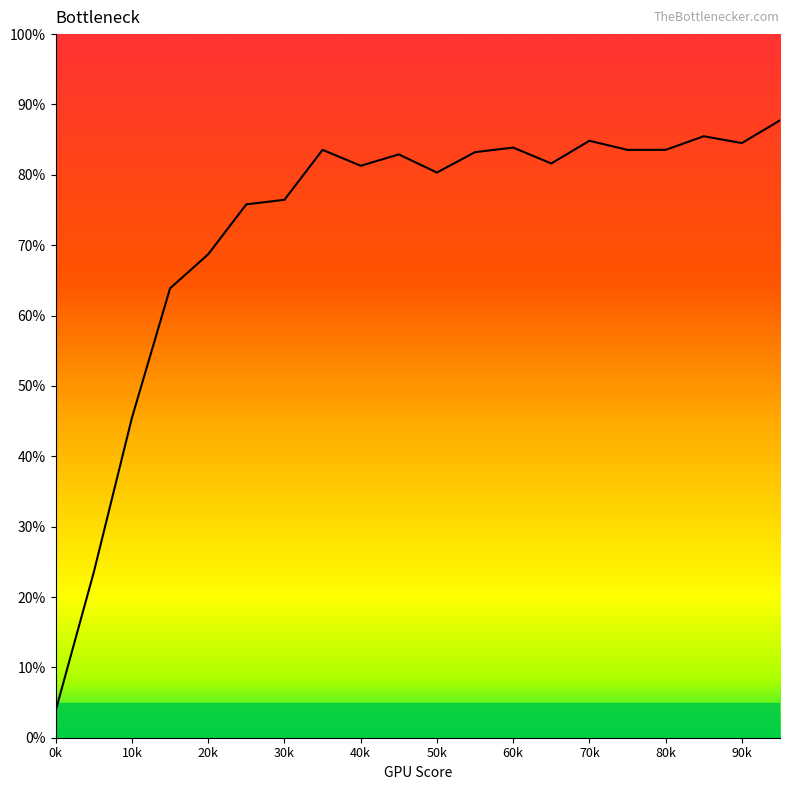

What is the average value?

0.7